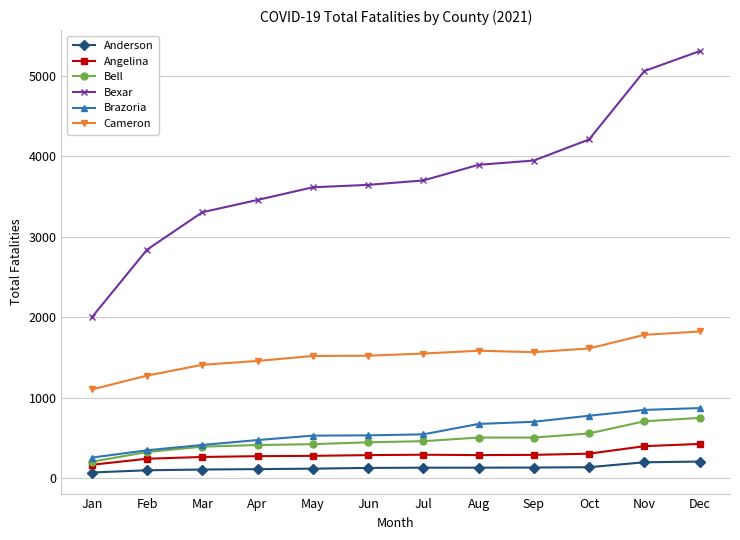

What is the total value across all series at Jun?

6568